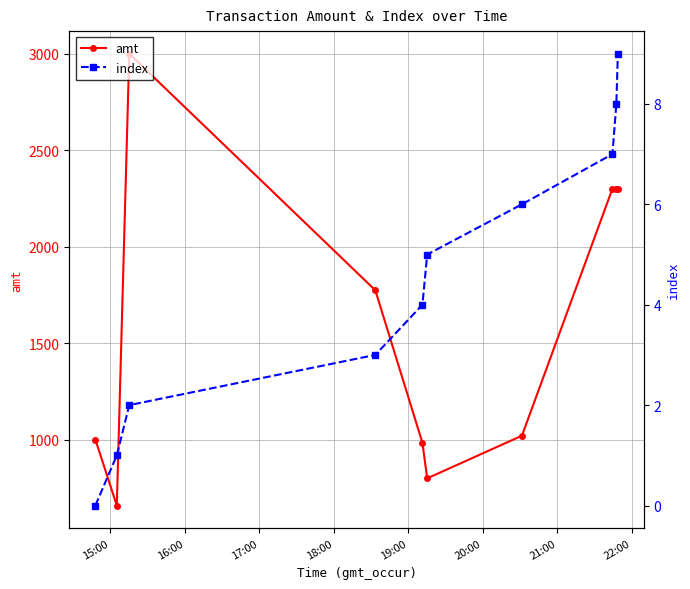

Which series has the largest range (max minus min)?

amt